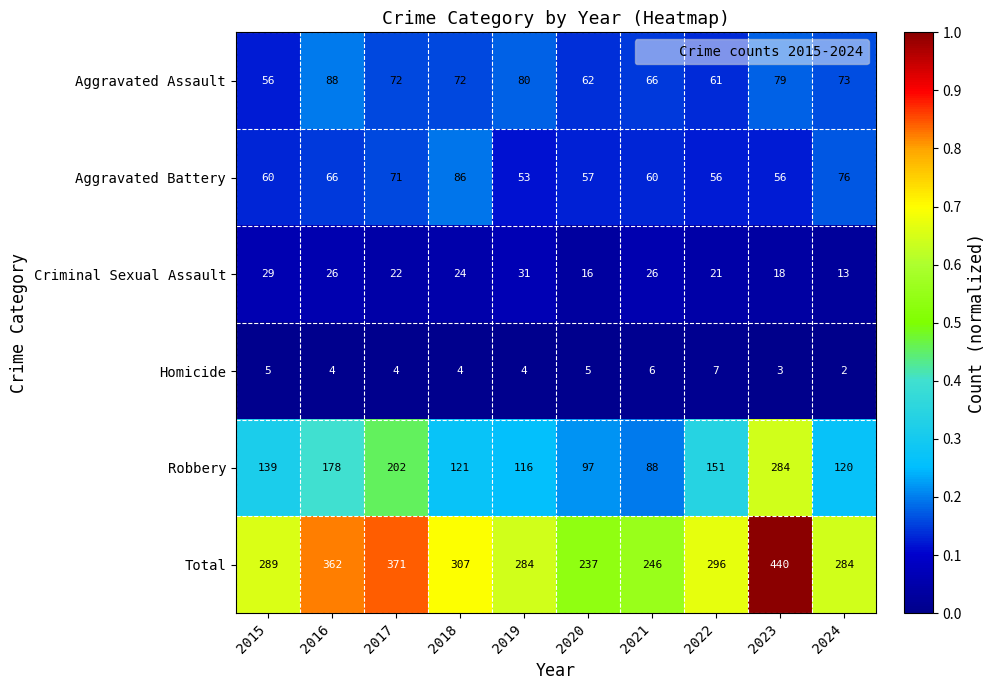

What is the spread (max minus min) of values at 2016?

358